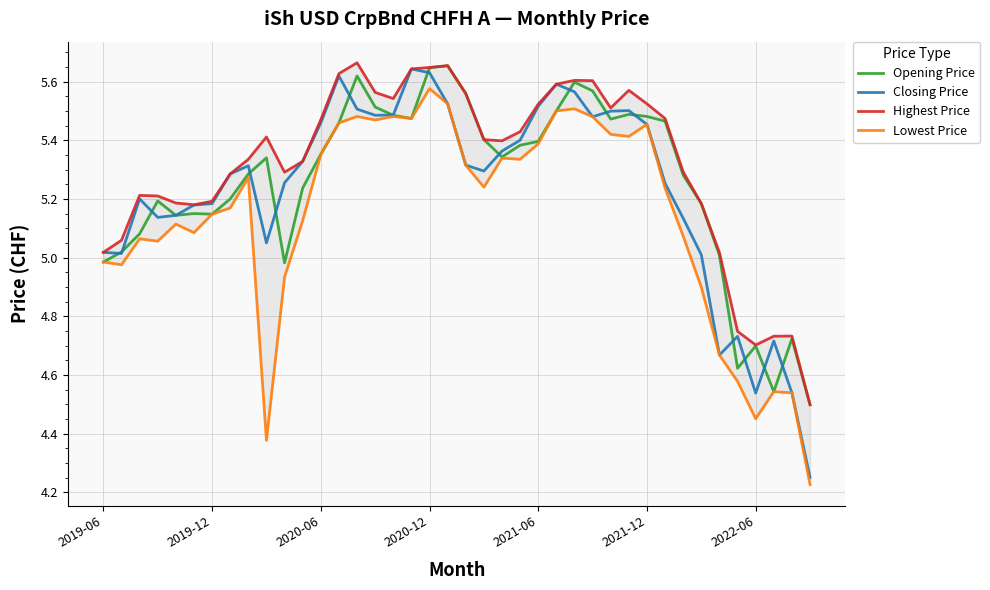

What are all the series names shown in the legend?

Opening Price, Closing Price, Highest Price, Lowest Price